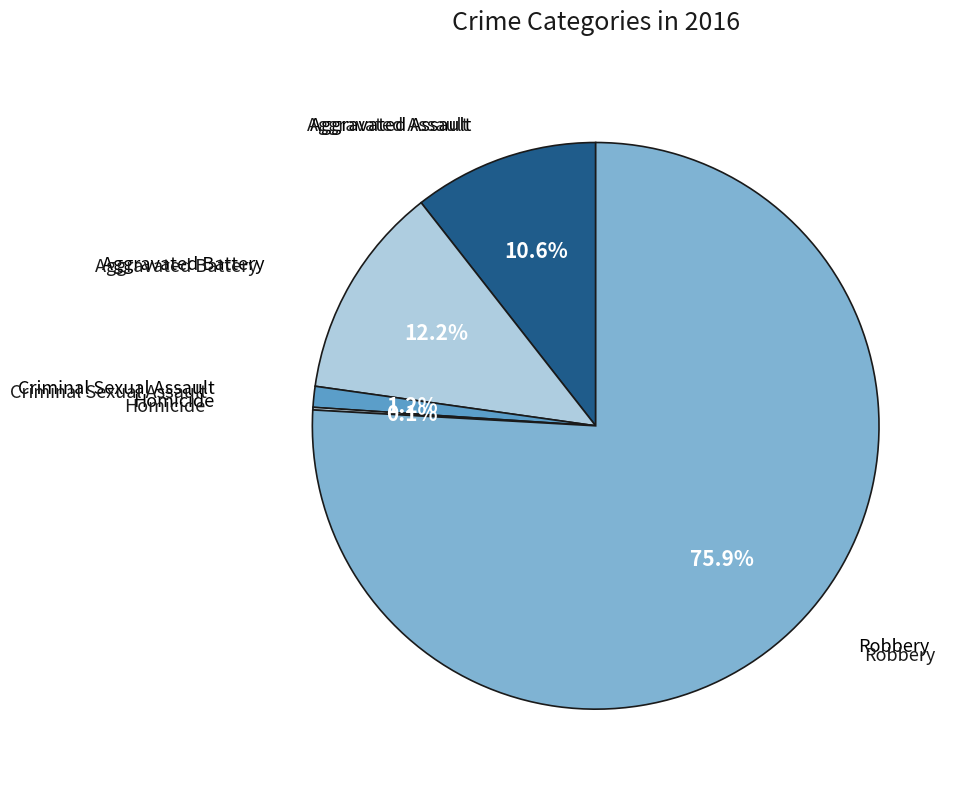

Is there a majority slice in this chart?

Yes